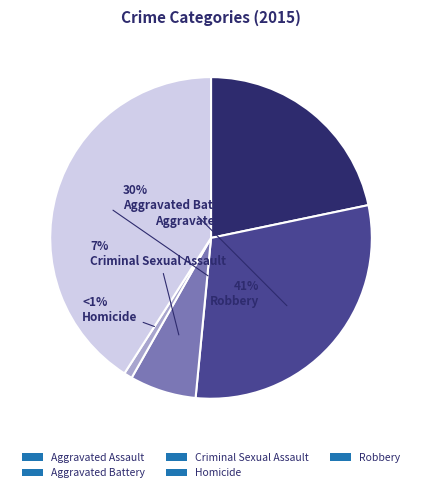

To the nearest percent, what is the average slice percentage?

20%